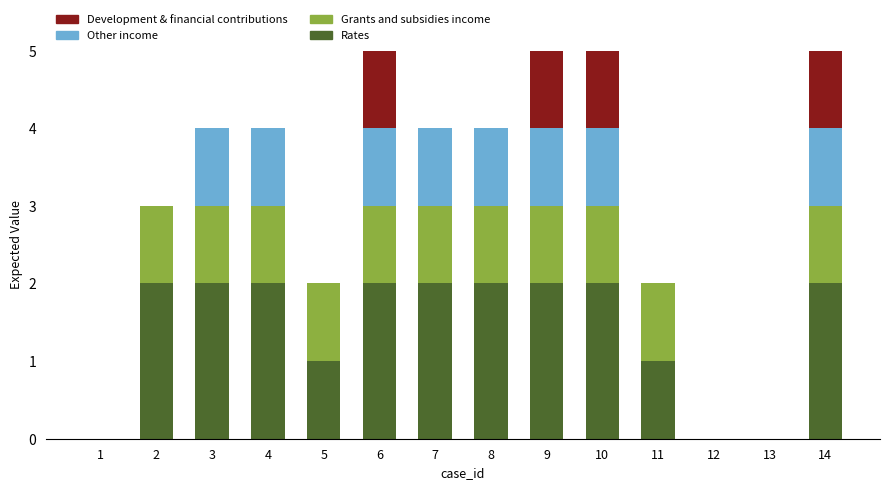

The value of Rates at 6 is 1. True or false?

False